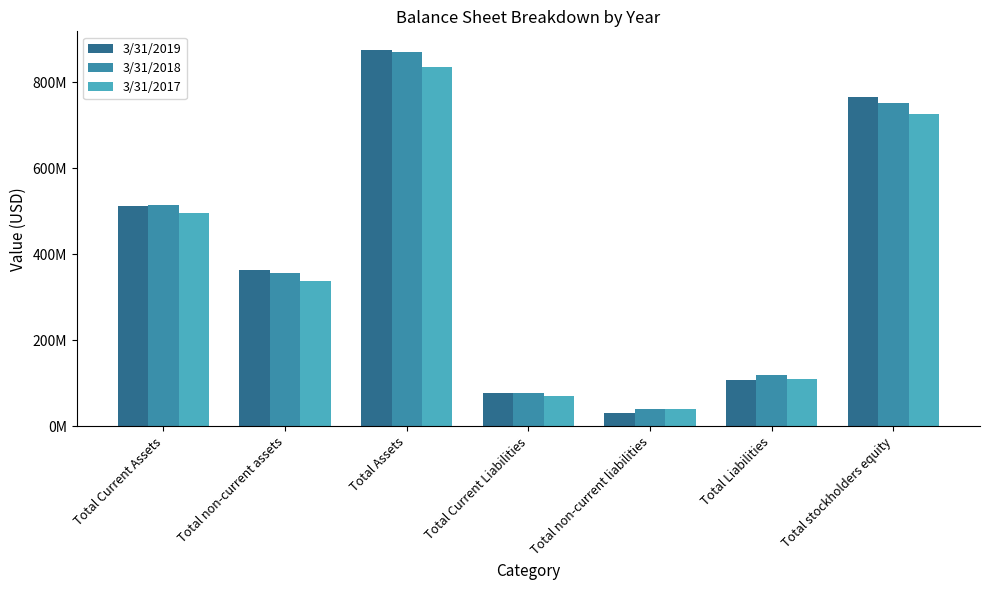

Read the 3/31/2017 value at Total Assets.

834503000